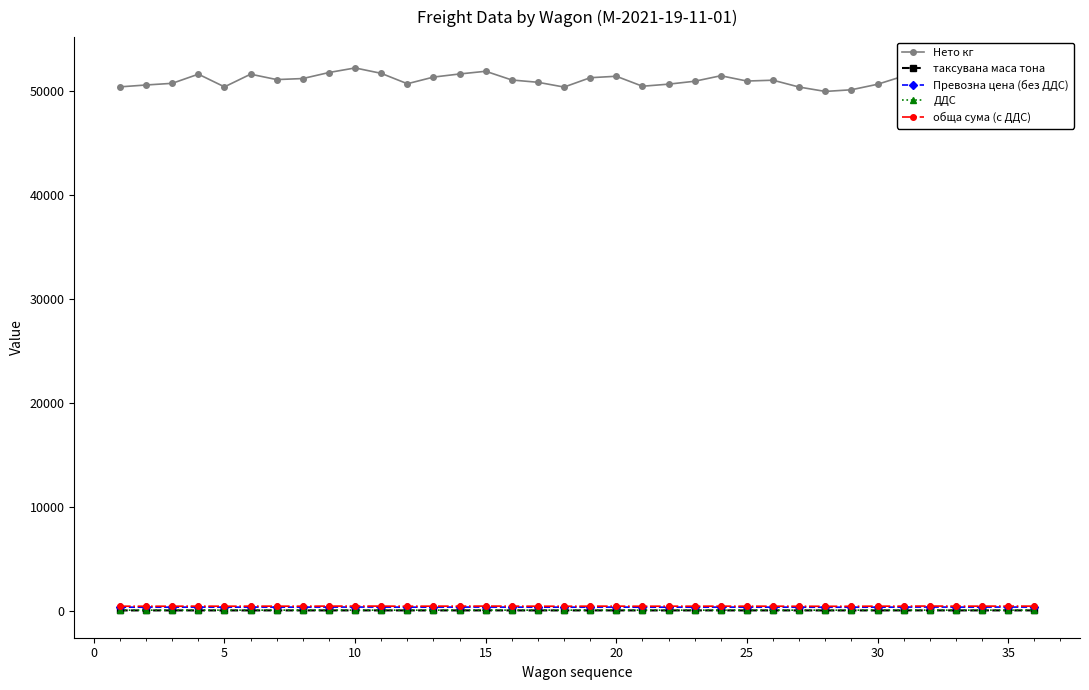

True or false: обща сума (с ДДС) and Нето кг intersect in this chart.

False